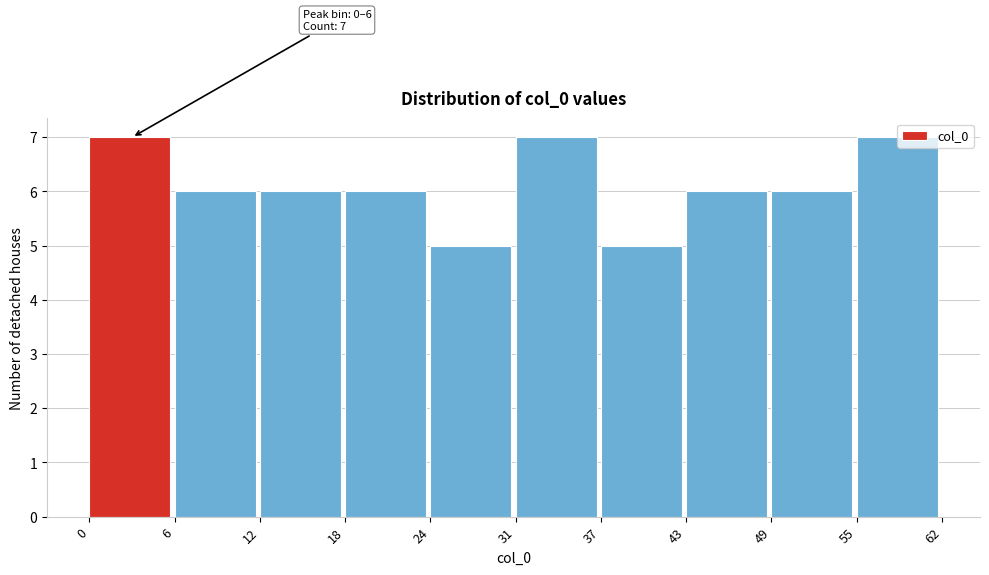

Reading left to right, list all the values displayed in this chart.

7	6	6	6	5	7	5	6	6	7